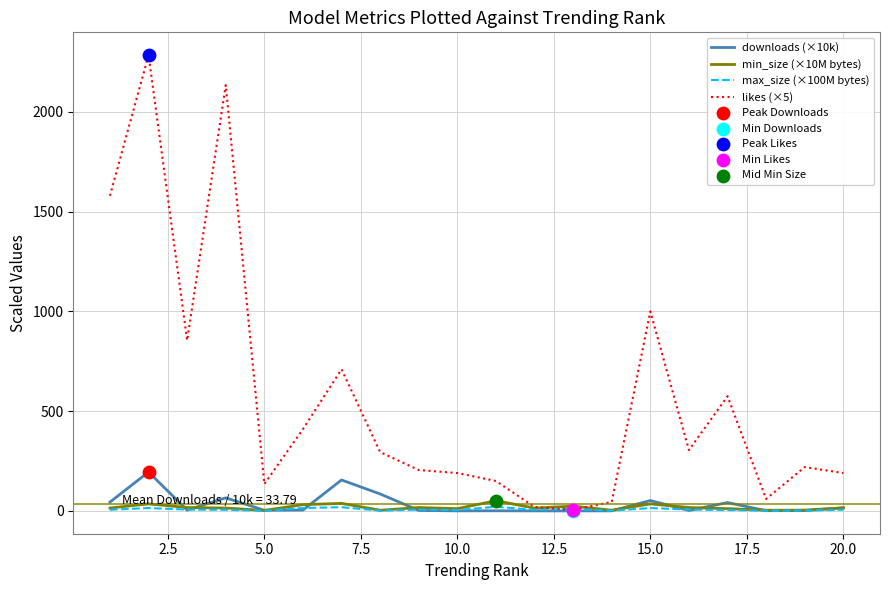

Which series has the widest spread of values?

likes (×5)